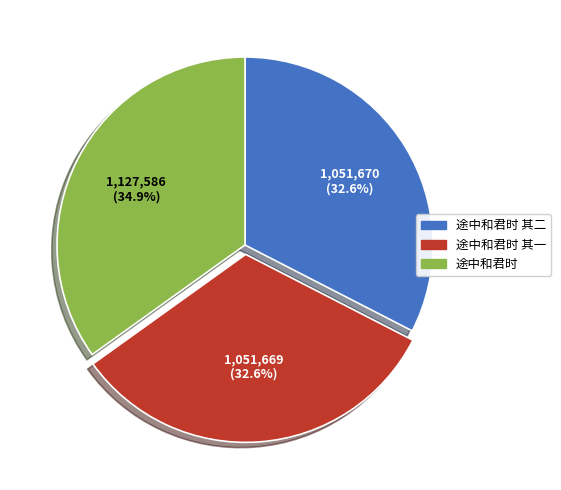

To the nearest percent, what is the average slice percentage?

33%